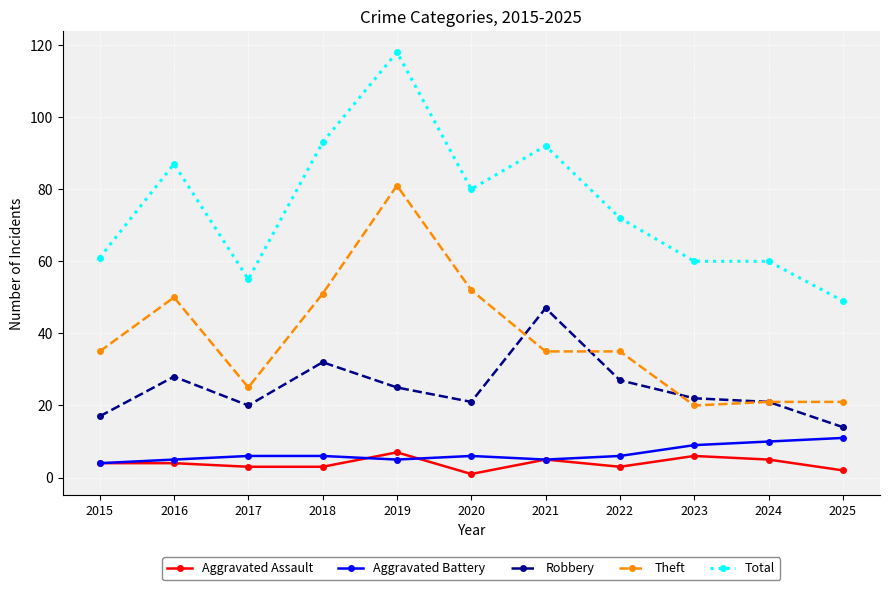

At which category is the sum across all series the highest?

2019